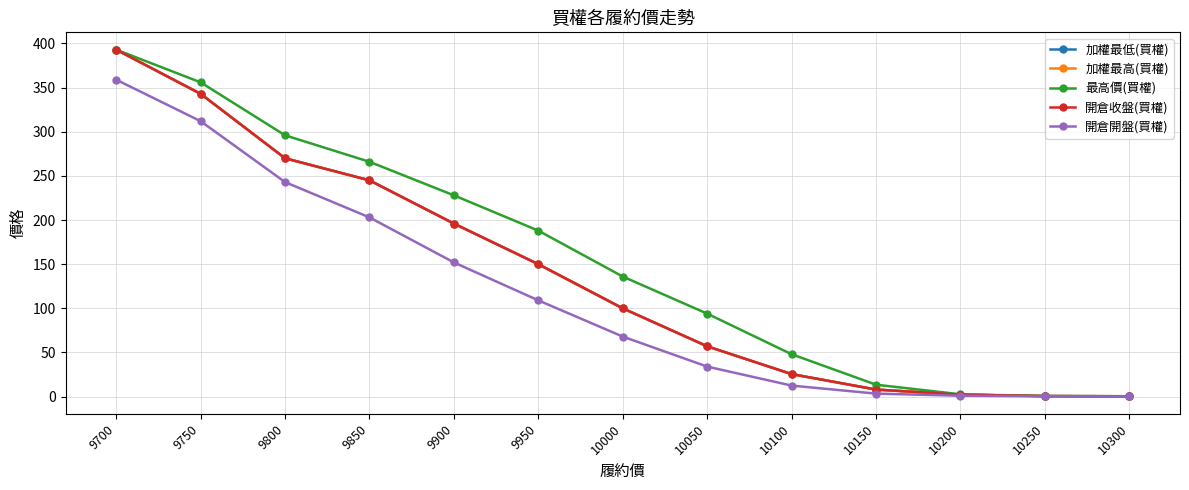

What is the maximum value shown in the chart?

393.0